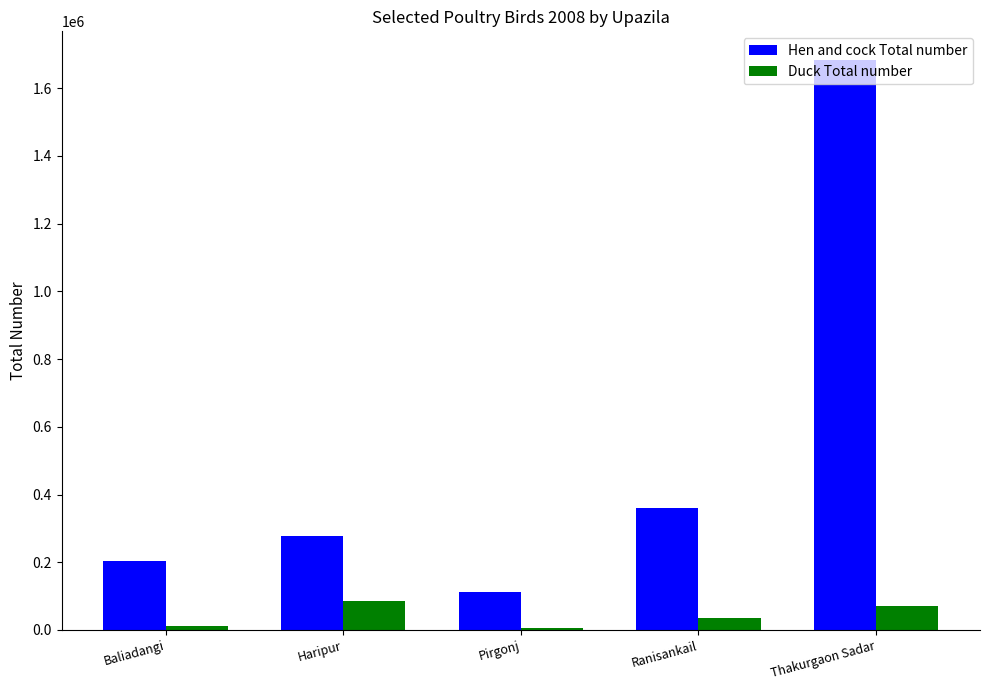

Is it true that Hen and cock Total number equals 517535 at Thakurgaon Sadar?

False